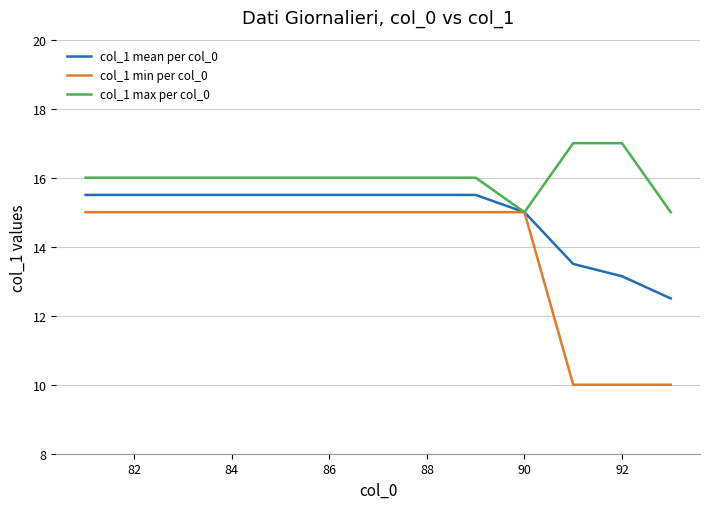

Which series has the largest total across all categories?

col_1 max per col_0